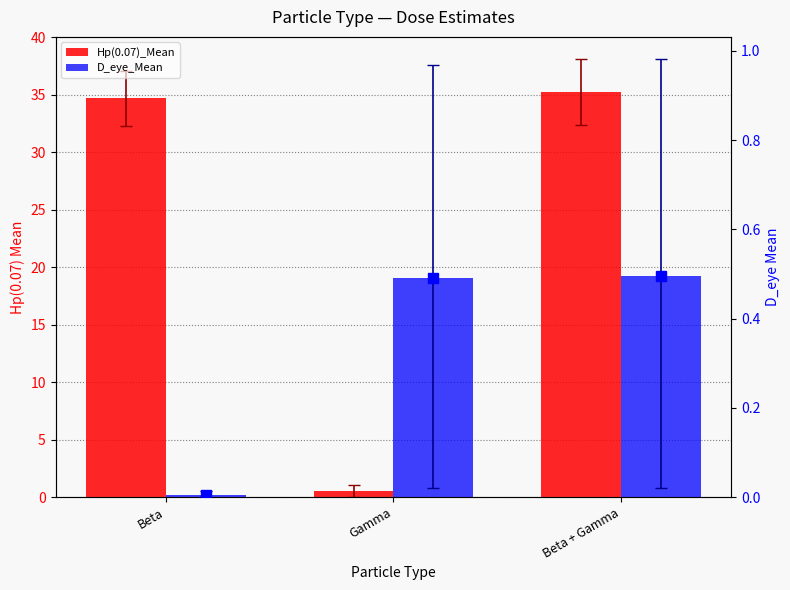

What are all the series names shown in the legend?

Hp(0.07)_Mean, D_eye_Mean